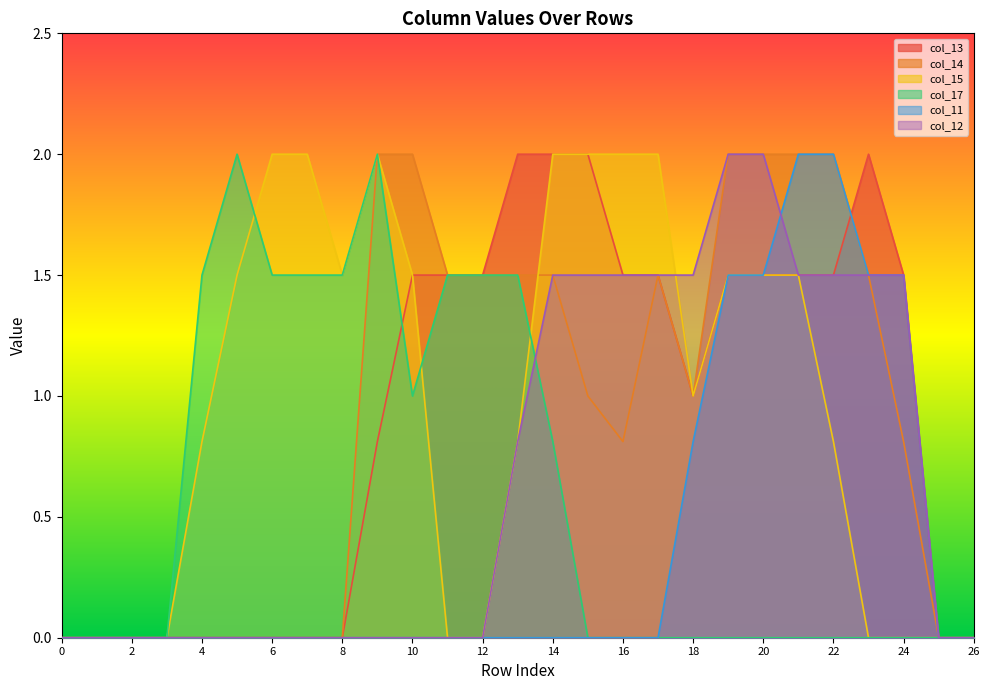

Between 8 and 15, which is larger?

15